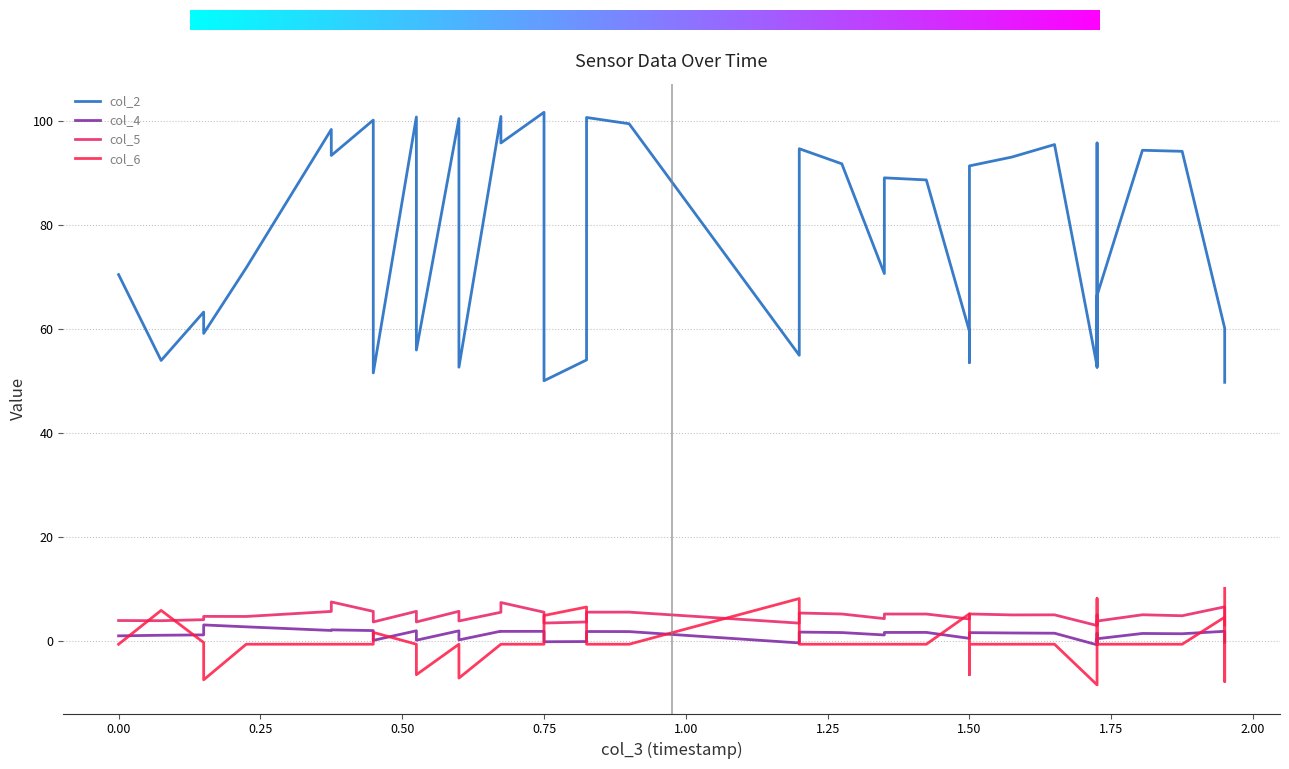

What is the value of the col_2 point at the 1st from the left?

70.4